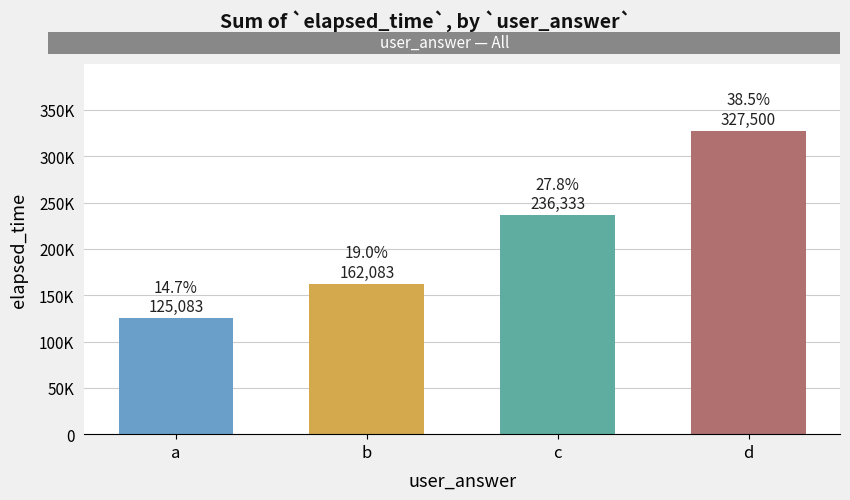

Rank the categories by value from lowest to highest.

a, b, c, d